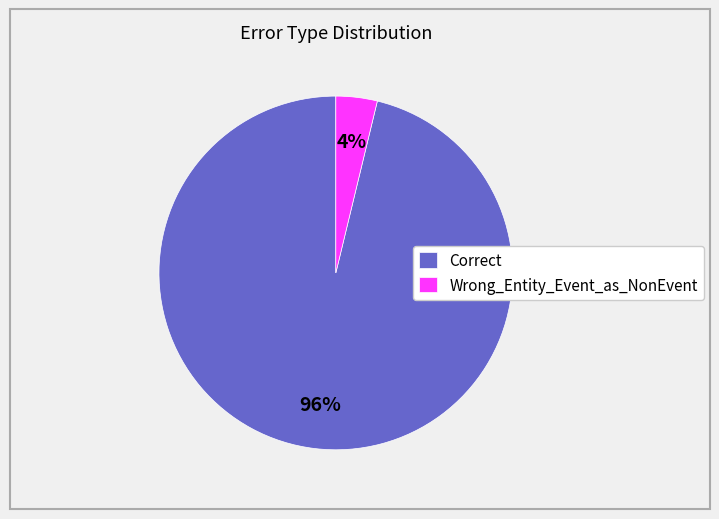

Count the number of slices in the pie.

2